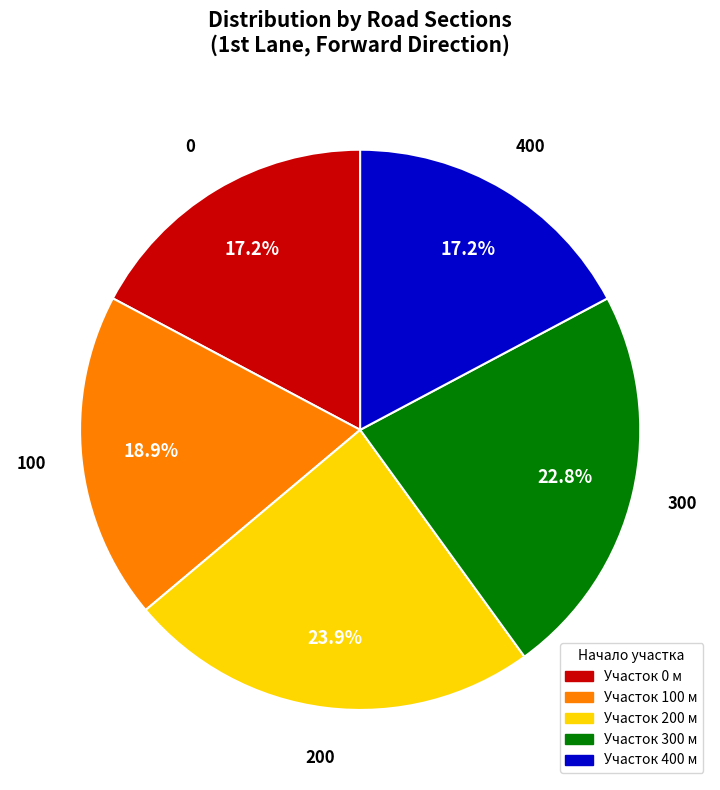

Is there any slice that represents more than half of the pie?

No